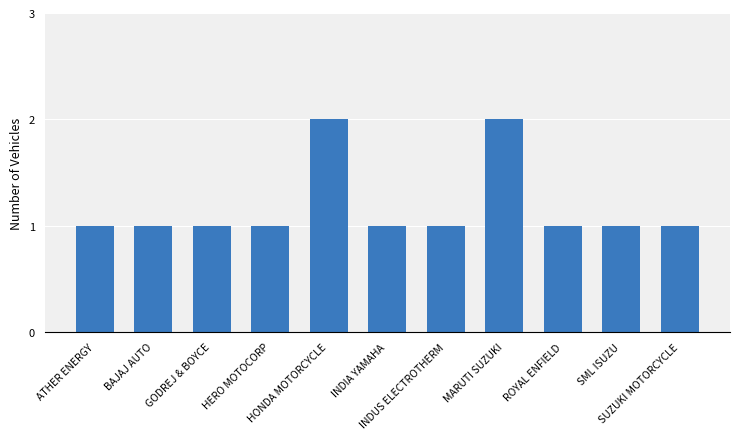

What is the greatest value displayed?

2